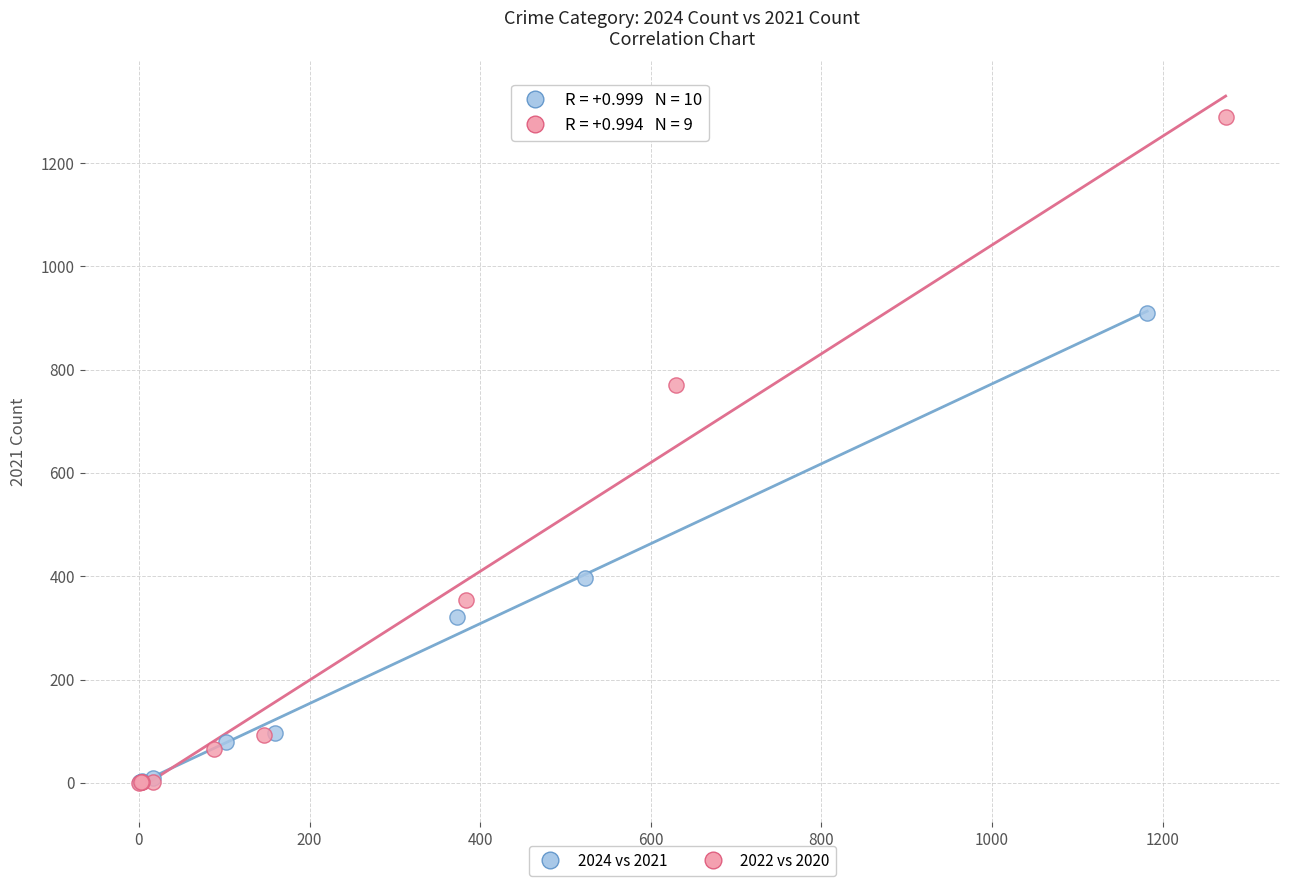

Which series contains the highest Y value?

2022 vs 2020